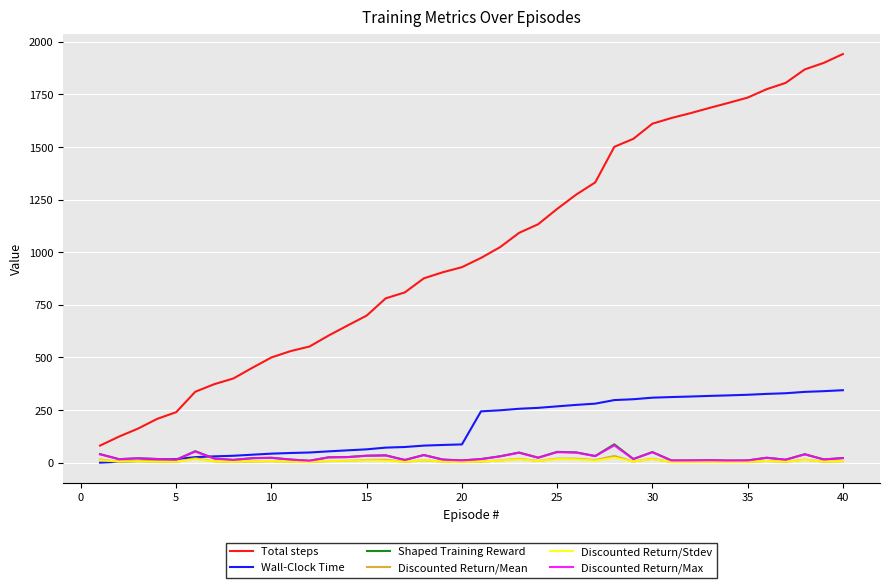

What is the highest value of the Wall-Clock Time series?

344.2